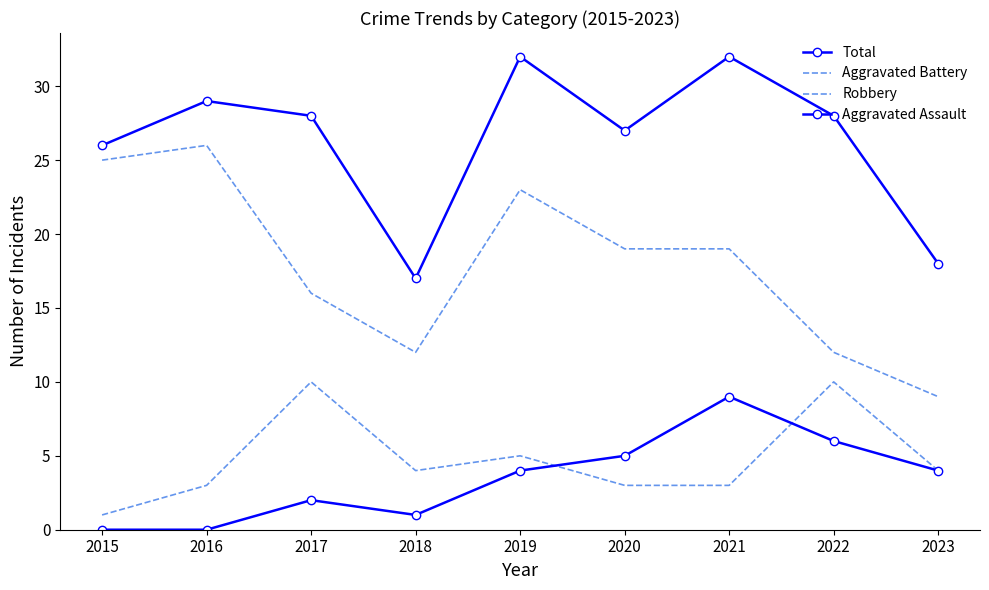

True or false: Aggravated Battery has a value of 4 at 2023.

True